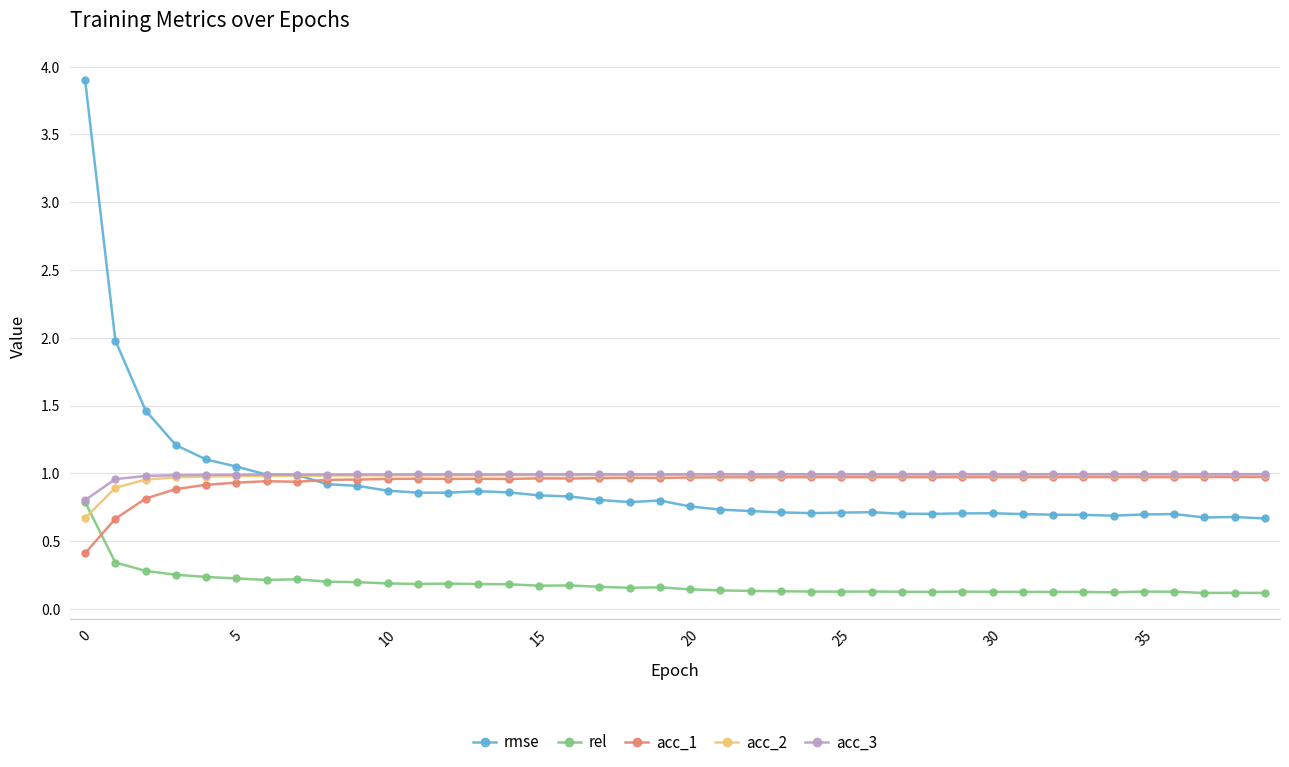

What is the lowest value of the acc_2 series?

0.7